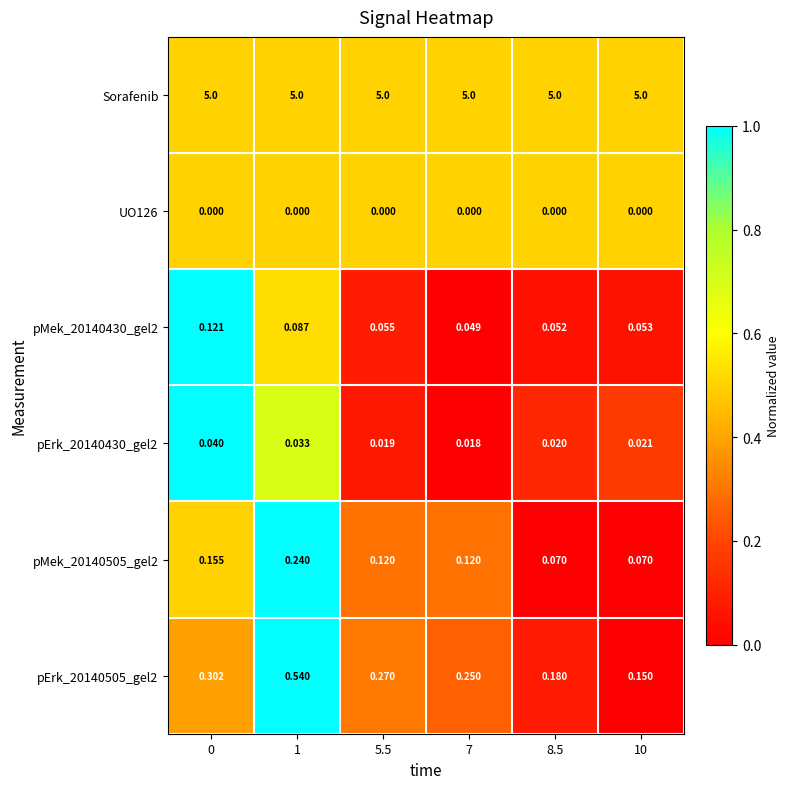

Which series changed the most between 1 and 7?

pErk_20140505_gel2